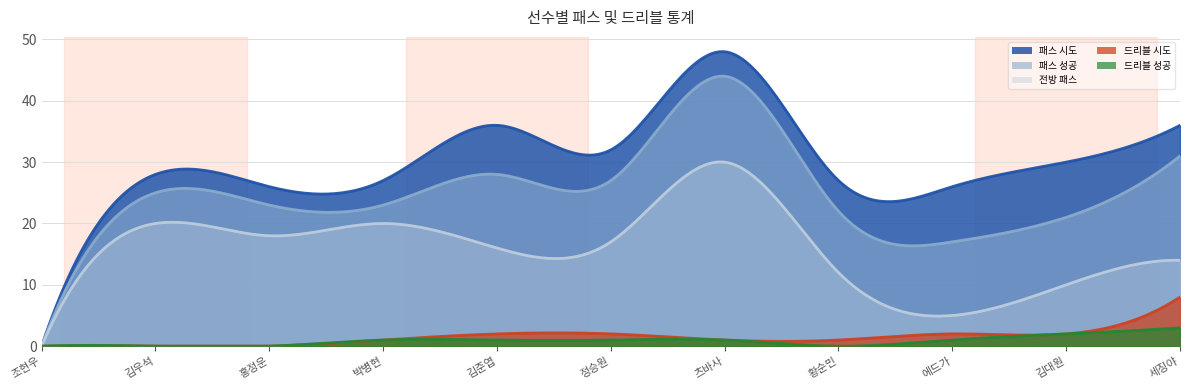

Where is 전방 패스 nearest to the value 15?

김준엽